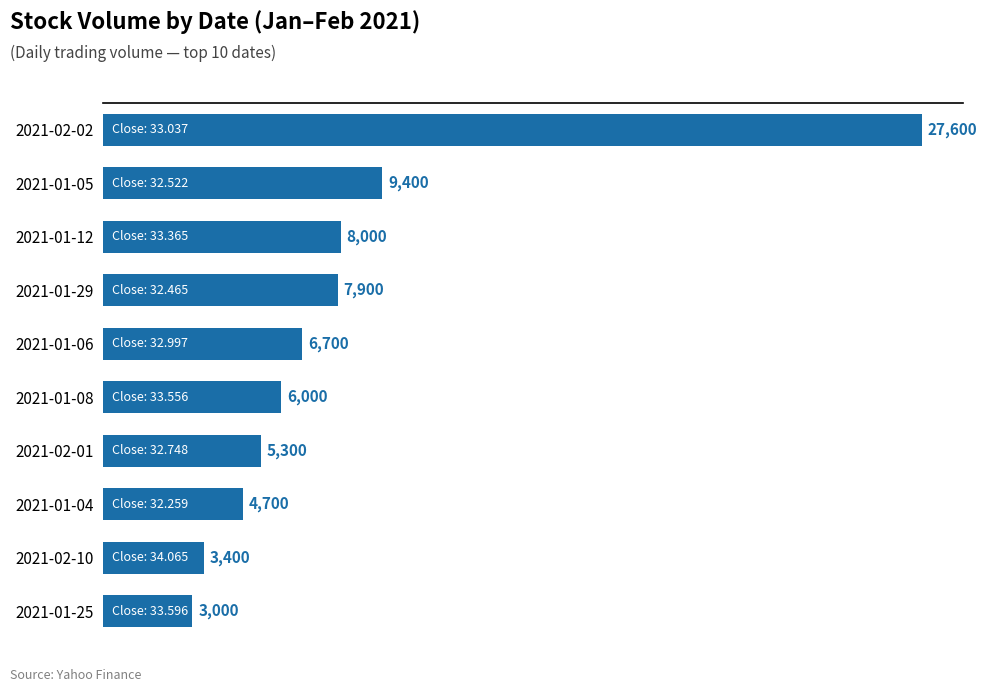

Reading bottom to top, list all the values displayed in this chart.

2021-01-25=3000	2021-02-10=3400	2021-01-04=4700	2021-02-01=5300	2021-01-08=6000	2021-01-06=6700	2021-01-29=7900	2021-01-12=8000	2021-01-05=9400	2021-02-02=27600